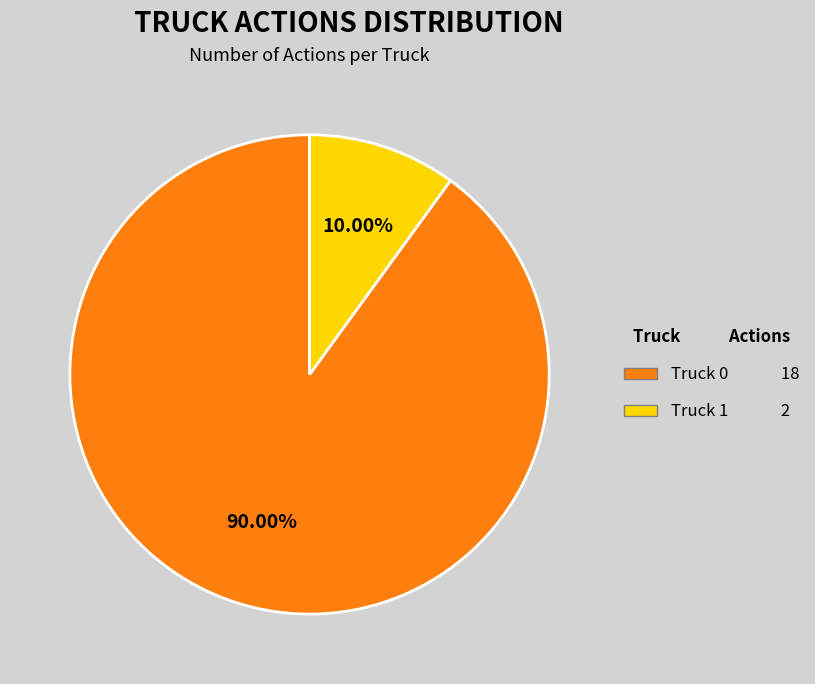

Does Truck 1 represent more than half of the total?

No